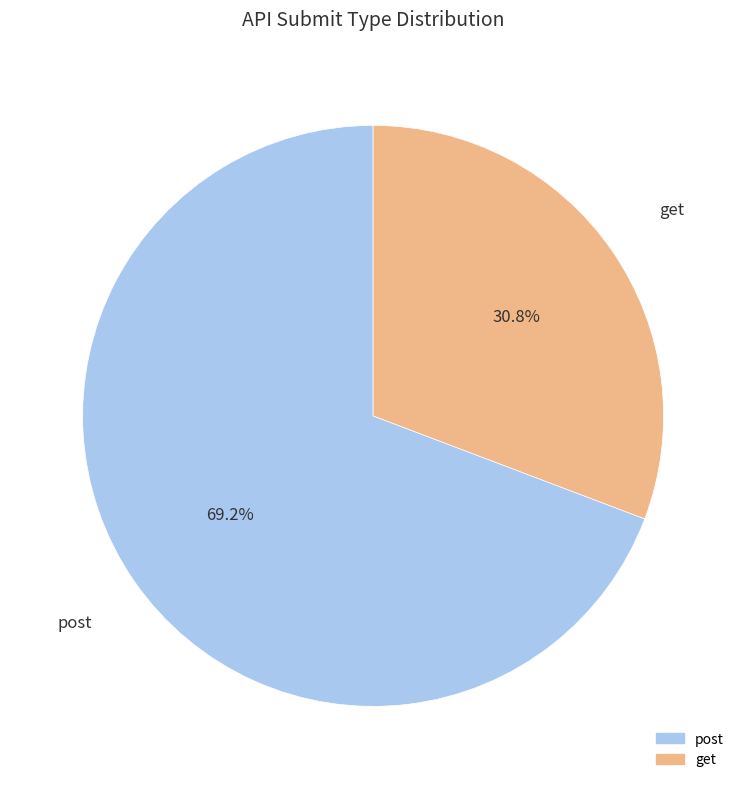

Count the number of slices in the pie.

2